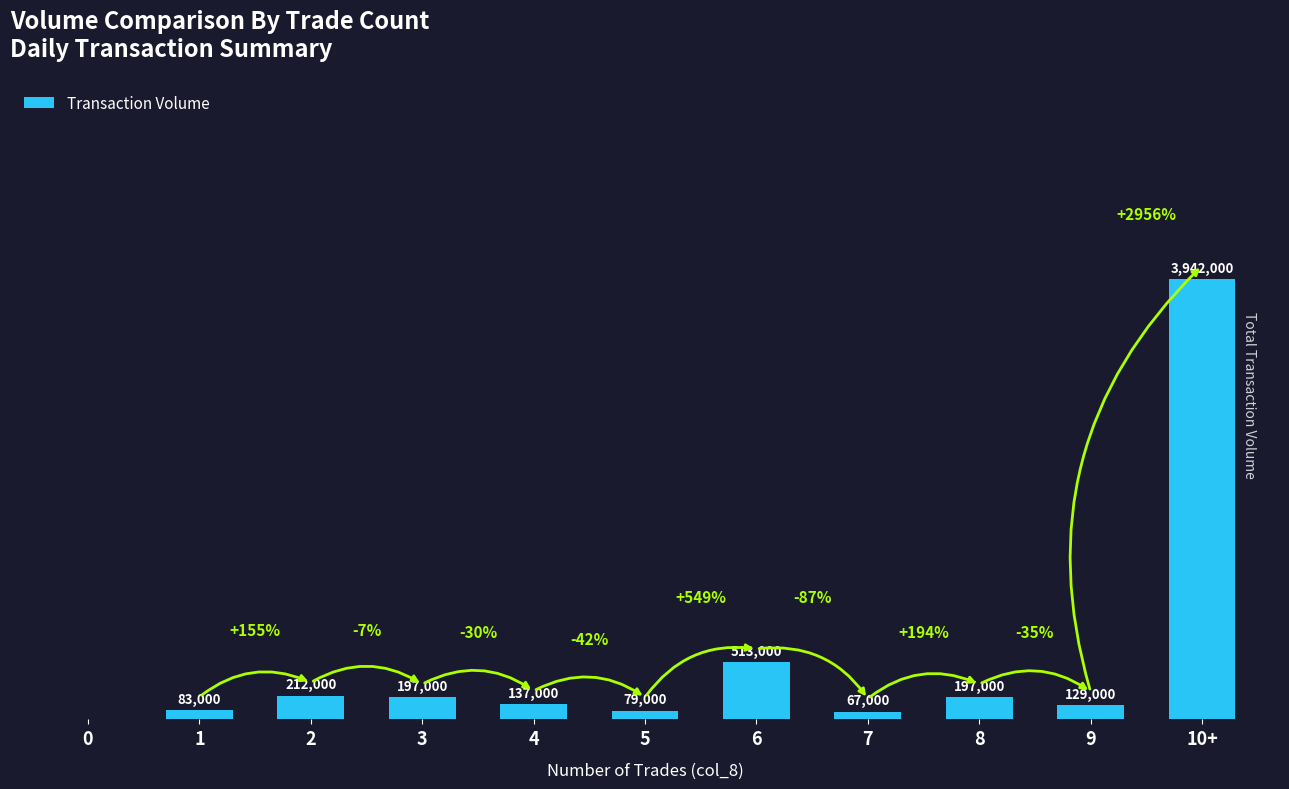

Are the bars horizontal?

No